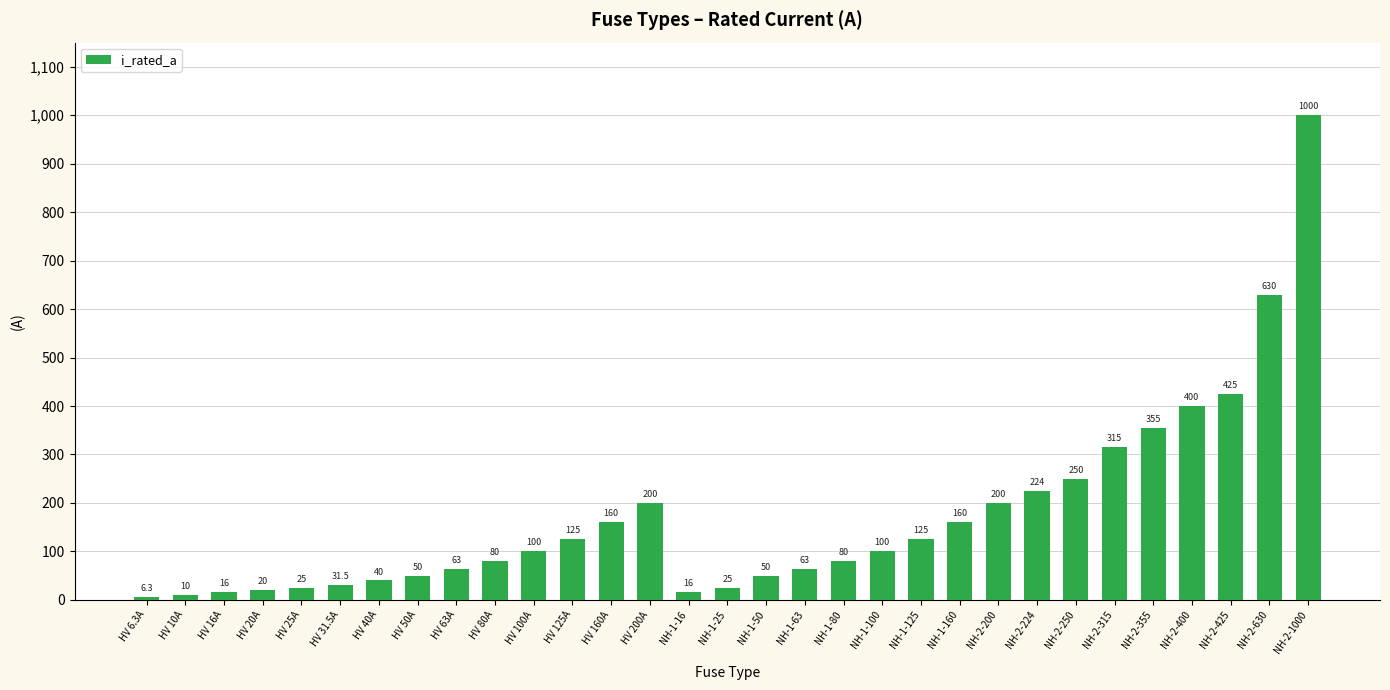

True or false: the data shows 20.0 at HV 20A.

True